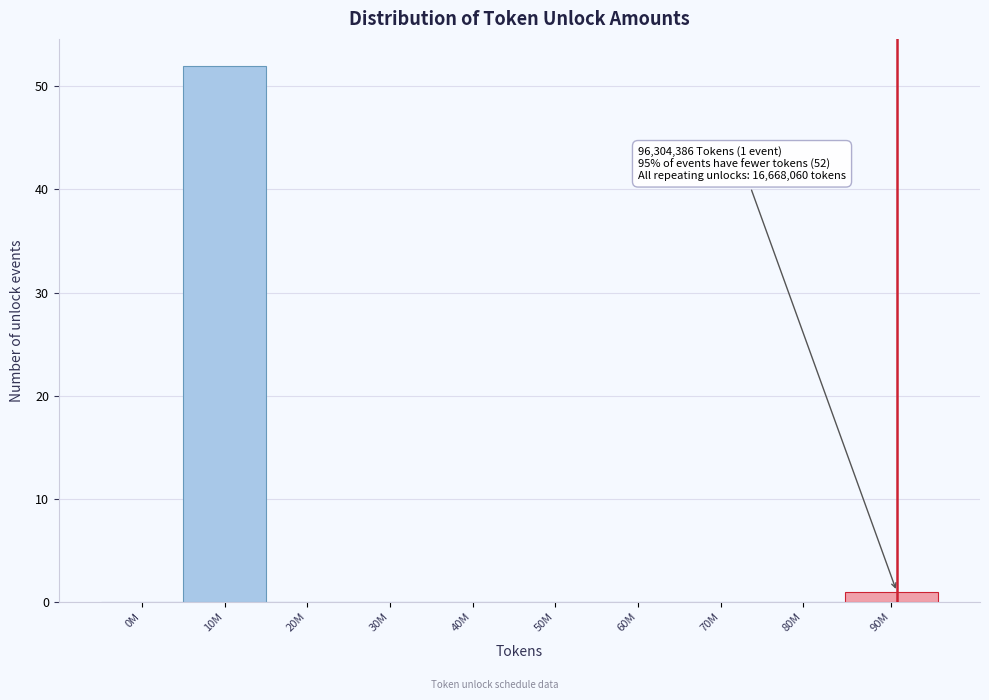

Reading left to right, transcribe all the data shown in this chart.

0M=0	10M=52	20M=0	30M=0	40M=0	50M=0	60M=0	70M=0	80M=0	90M=1